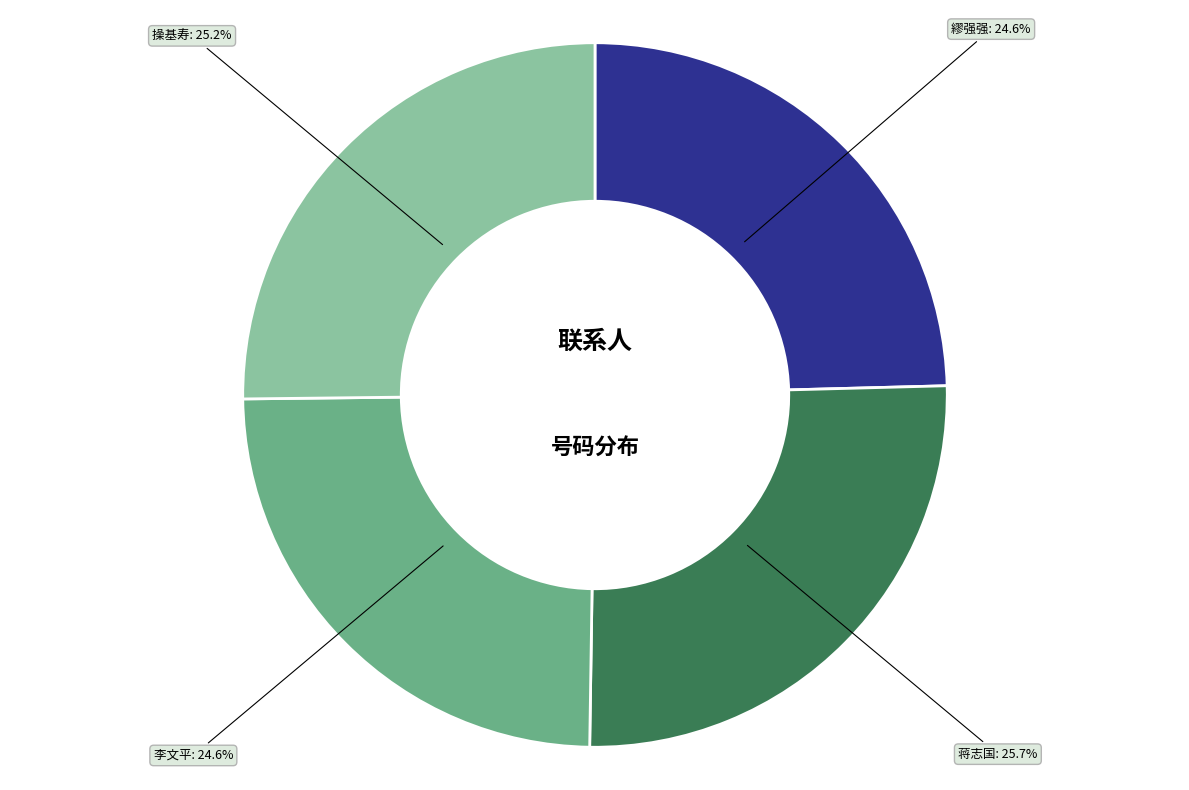

Between 繆强强 and 蒋志国, which is larger?

蒋志国